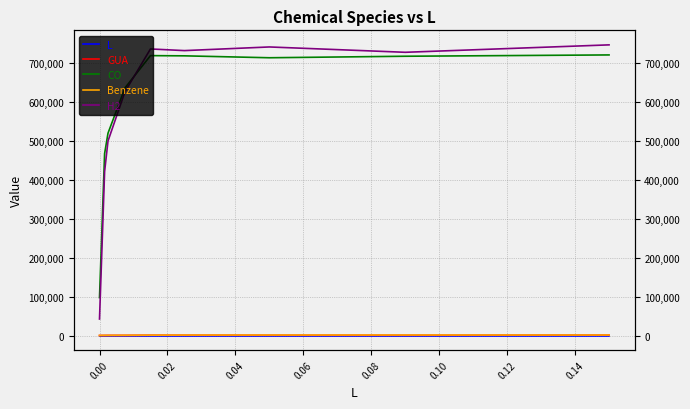

The value of GUA at 0.14 is 1042.2. True or false?

True